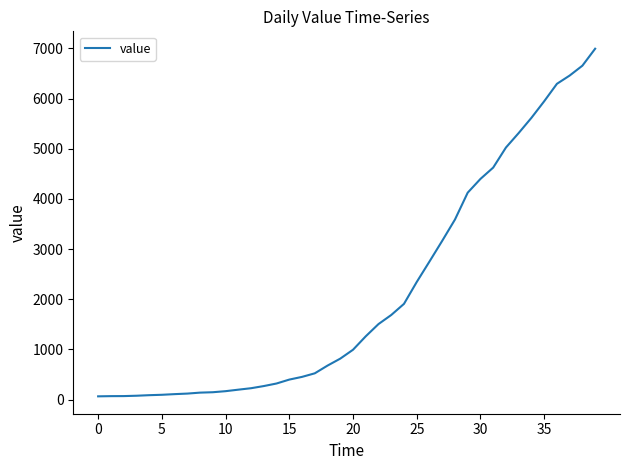

What is the difference between the maximum and minimum values?

6931